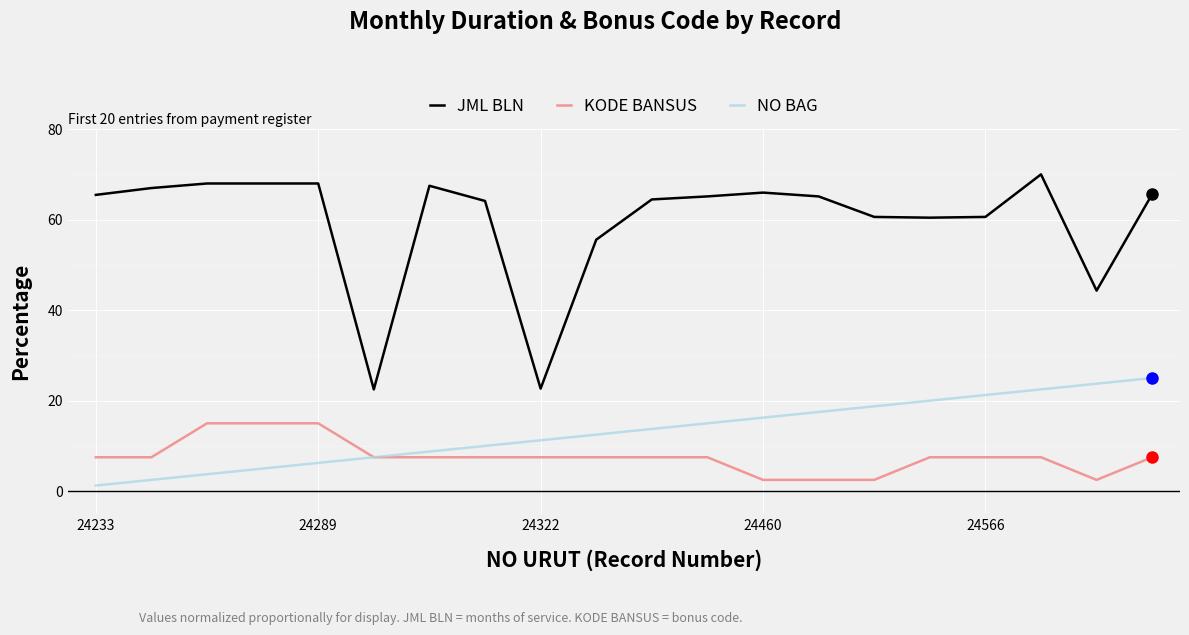

True or false: JML BLN has more than 2 interior local peaks.

True